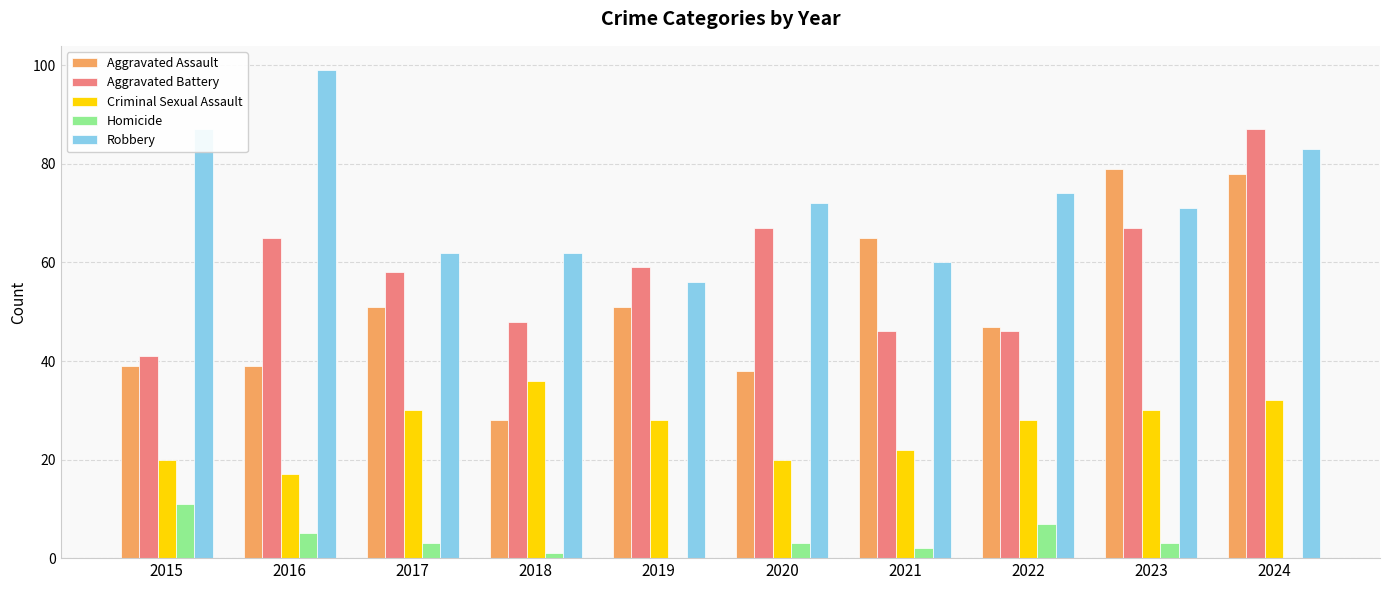

At which category is the sum across all series the highest?

2024